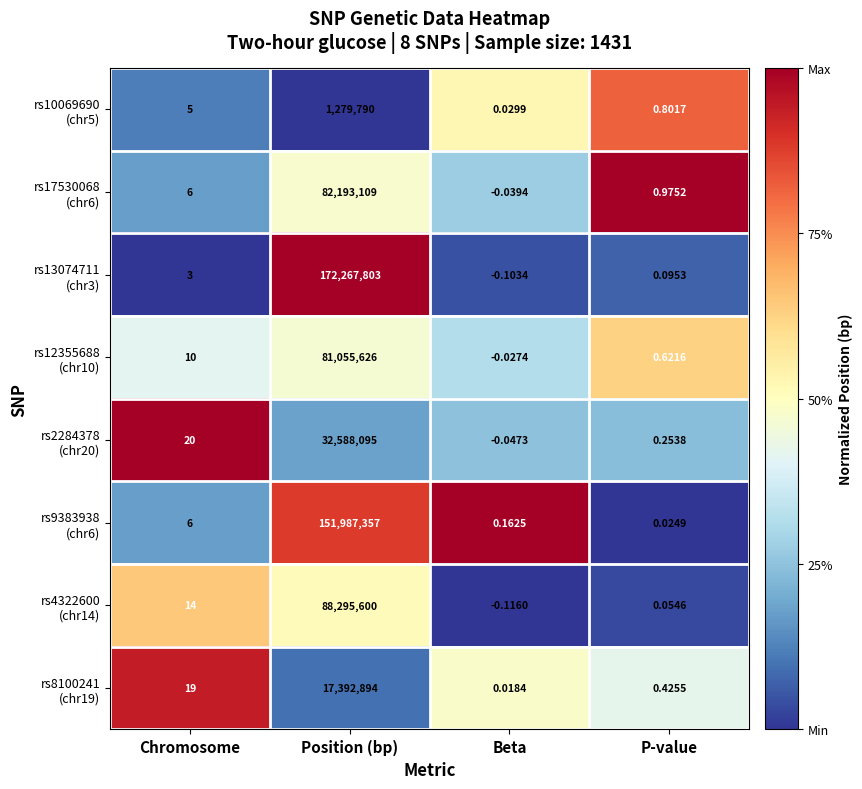

At which category is the sum across all series the highest?

Position (bp)